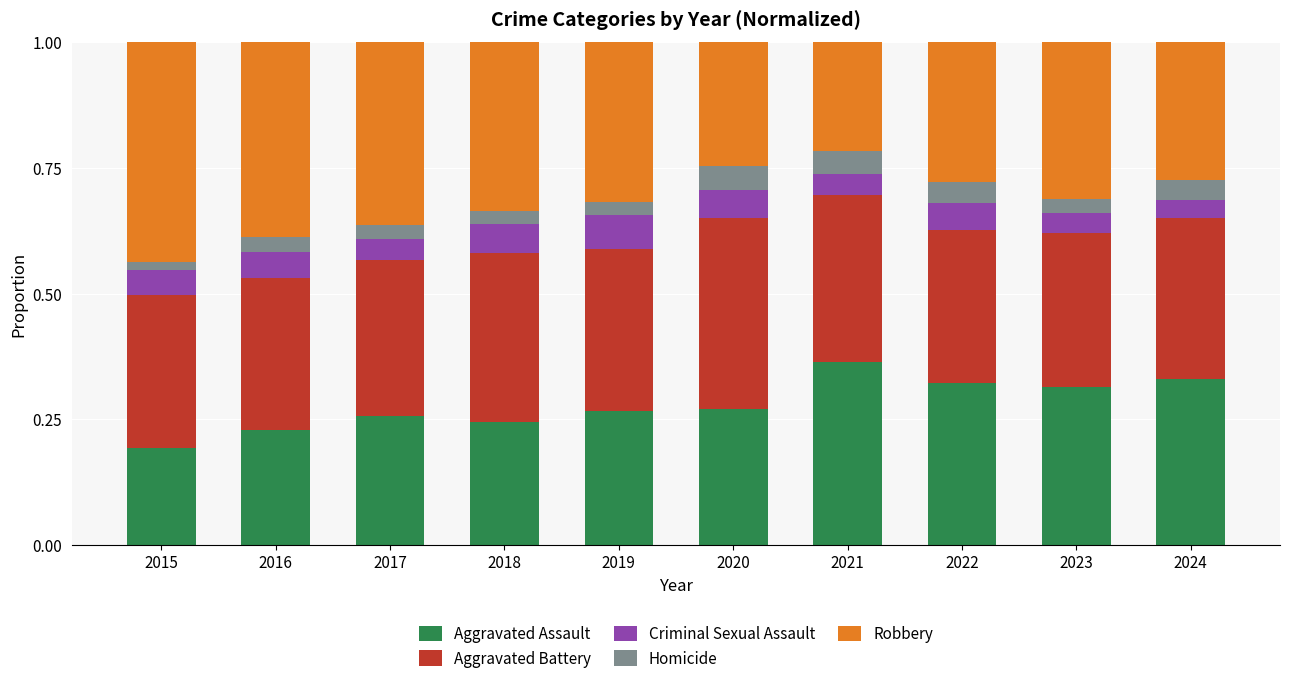

What is the total value across all series at 2023?

1.0